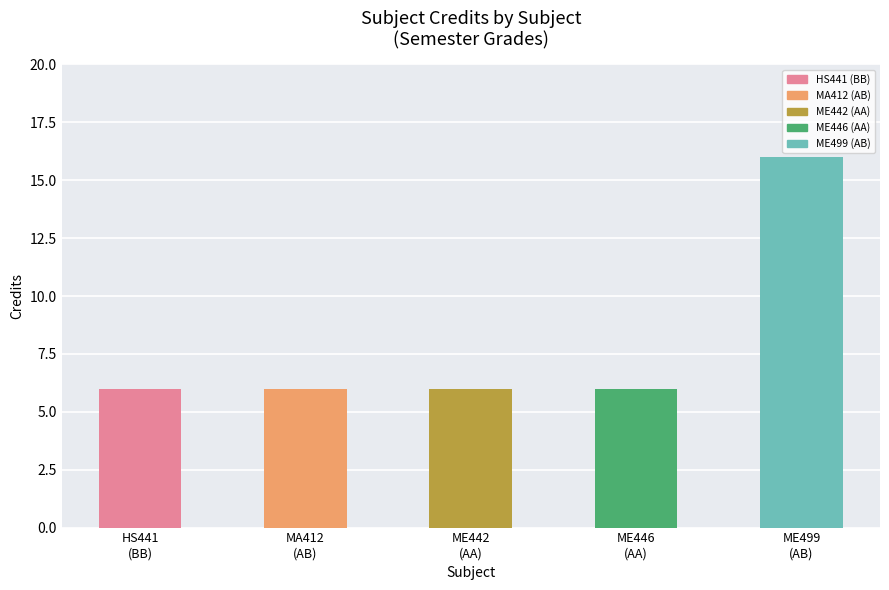

What is the change in value from HS441
(BB) to ME499
(AB)?

+10